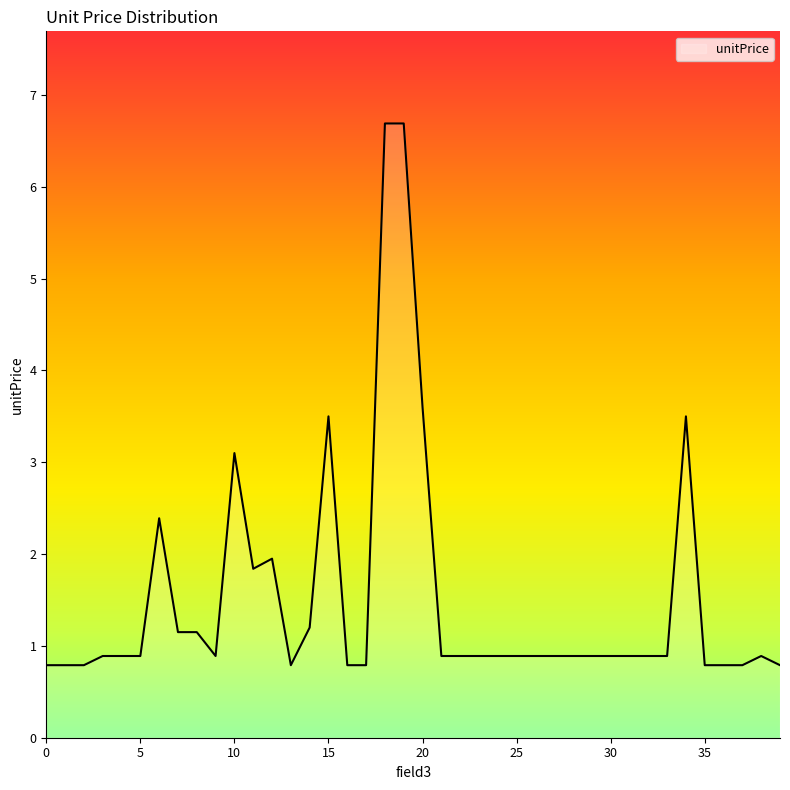

Count the number of data series in this chart.

1